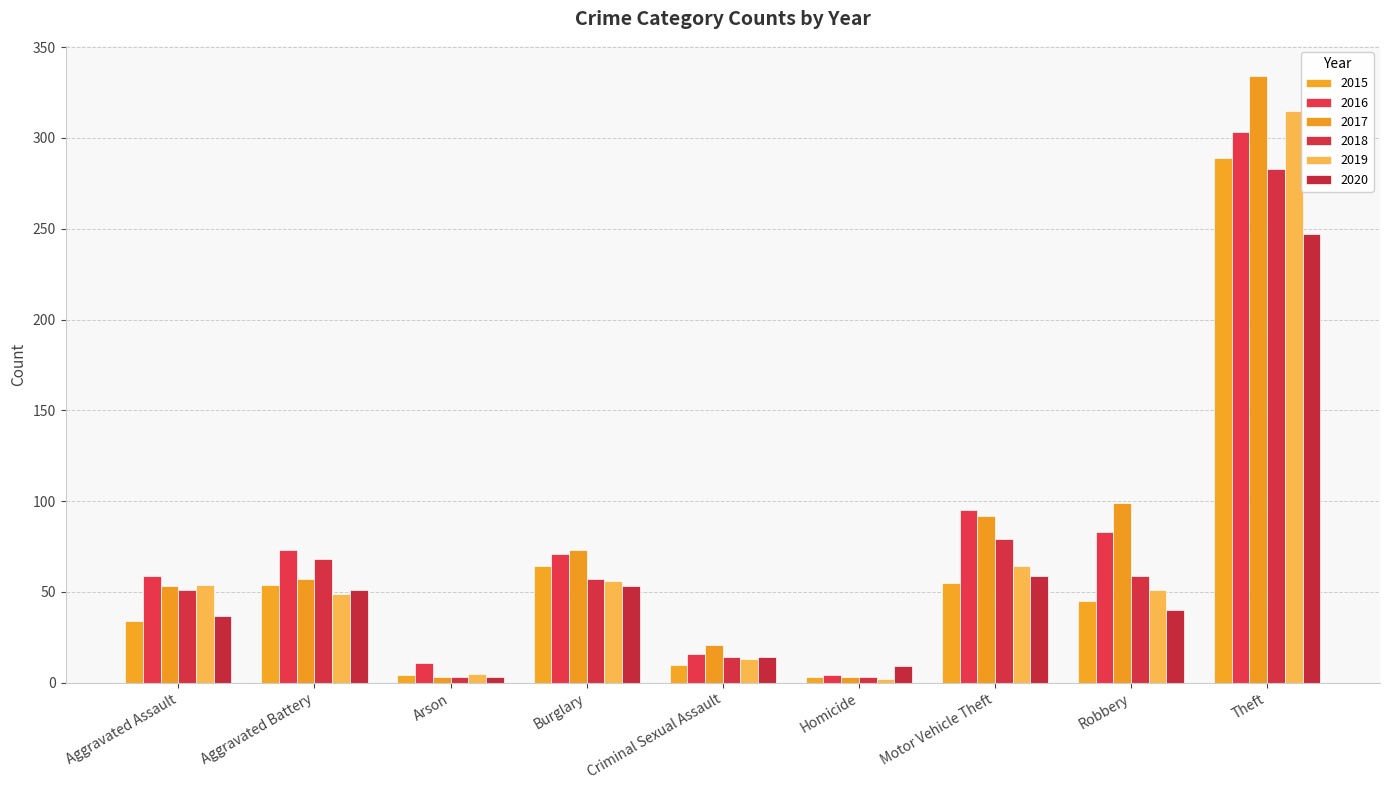

How many distinct data groups are displayed?

6